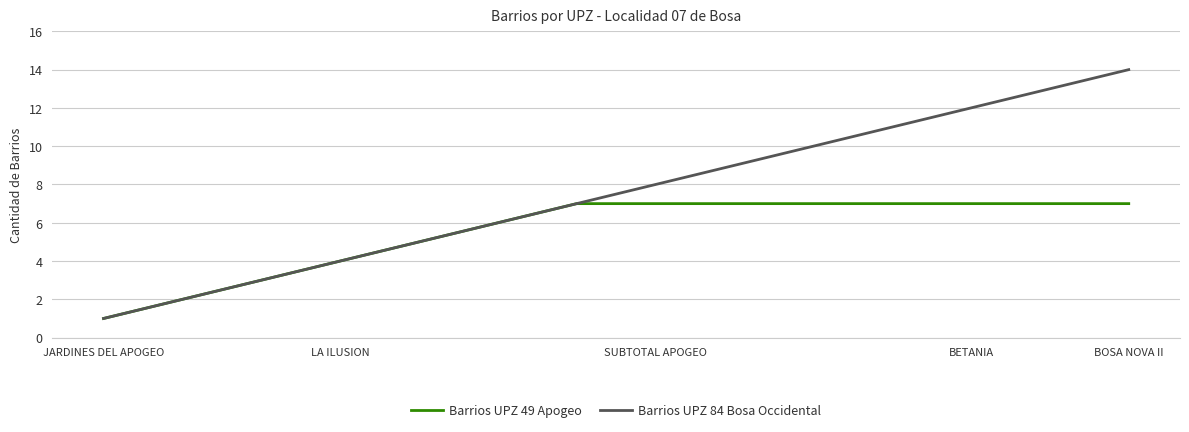

Count the number of categories in the chart.

14